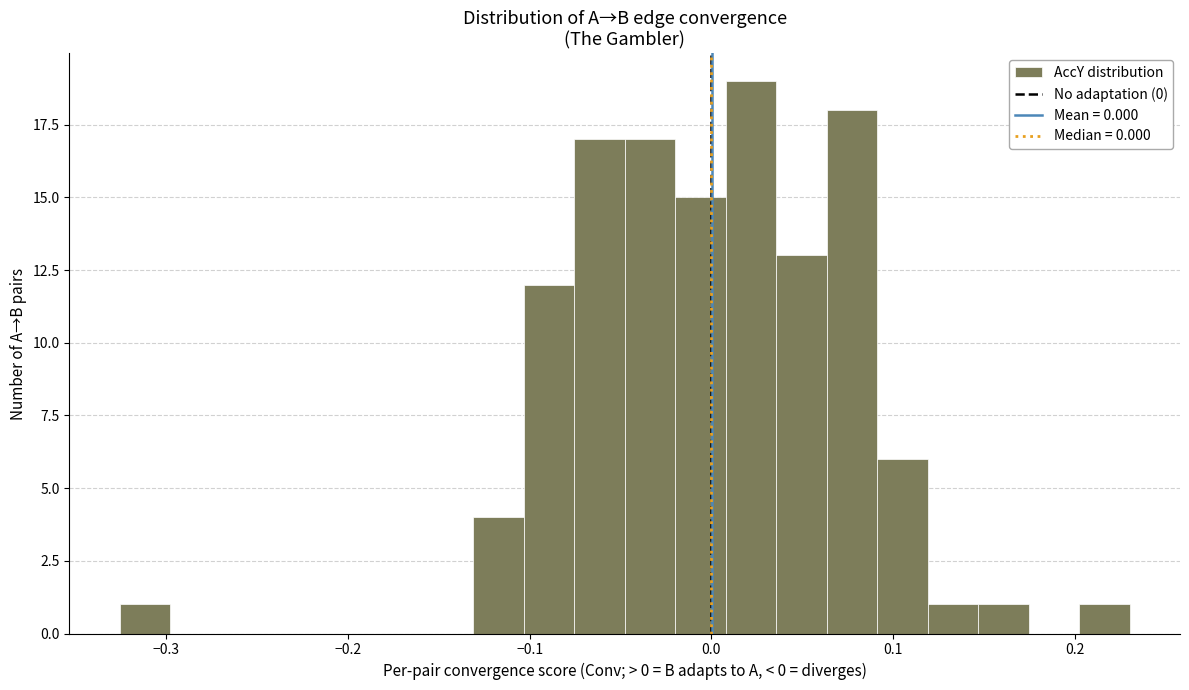

Read against the x-axis, roughly where is the centre of the tallest bar?

0.02